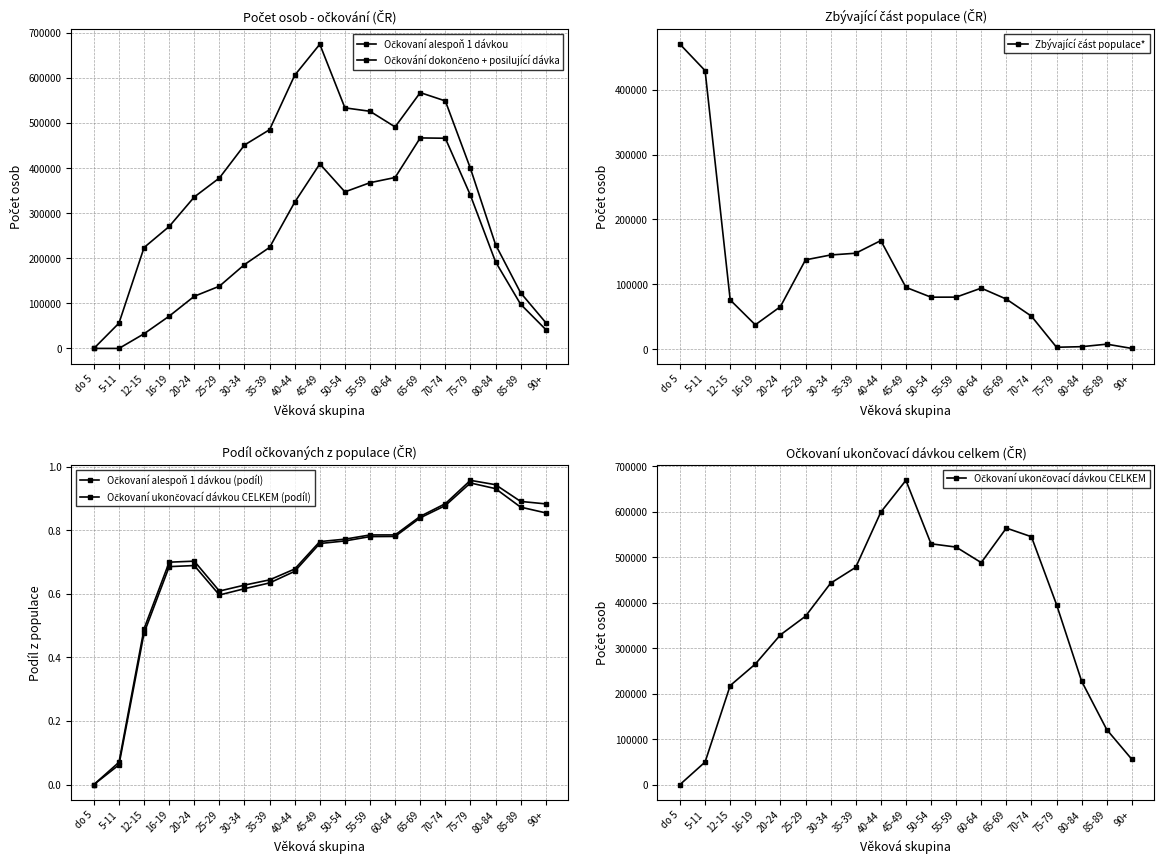

Which category has the highest value across all series?

45-49